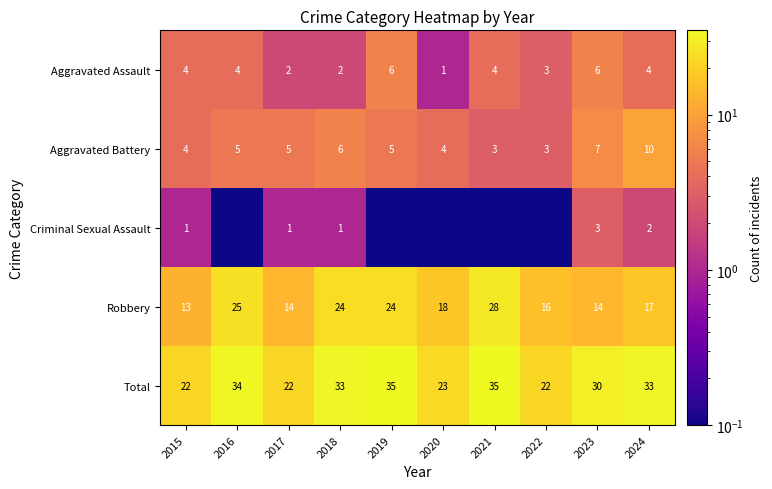

Which label corresponds to the largest value in the chart?

2019